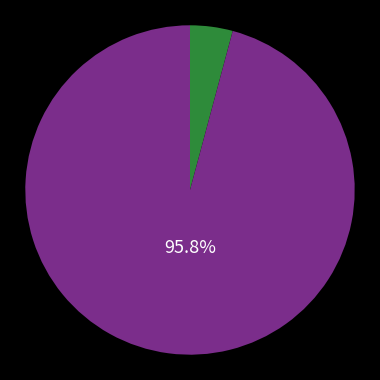

Is there any slice that represents more than half of the pie?

Yes